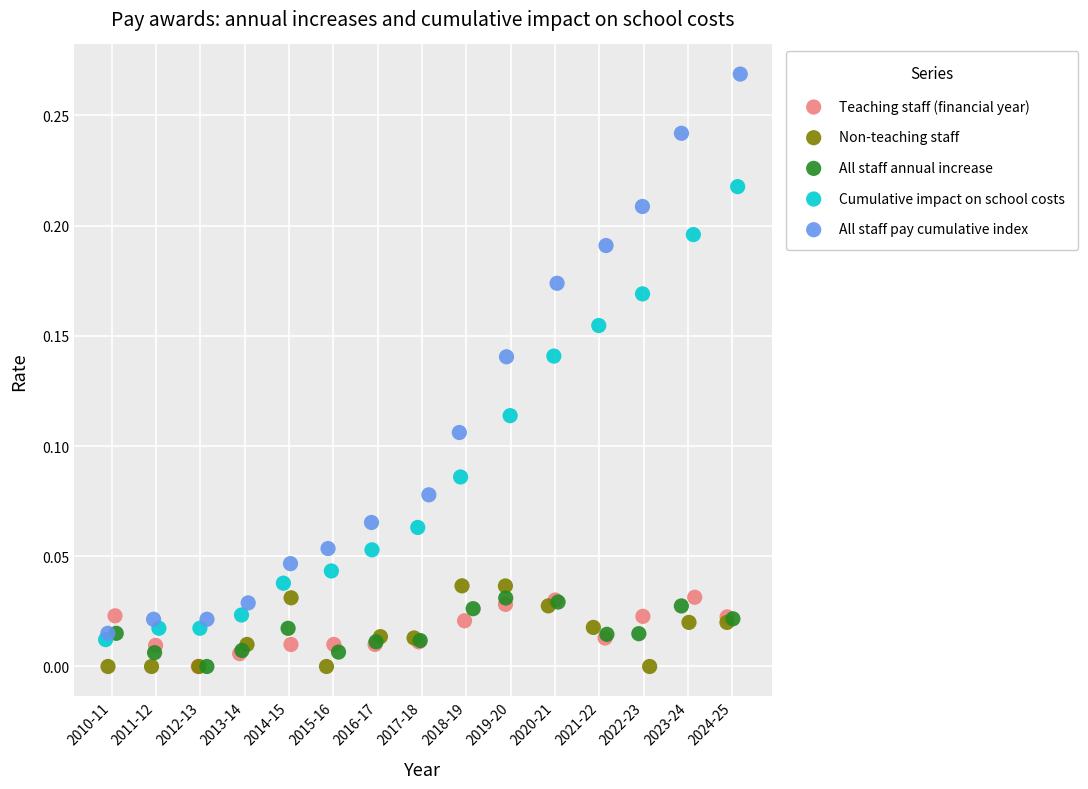

Which series has the widest spread of Y values?

All staff pay cumulative index